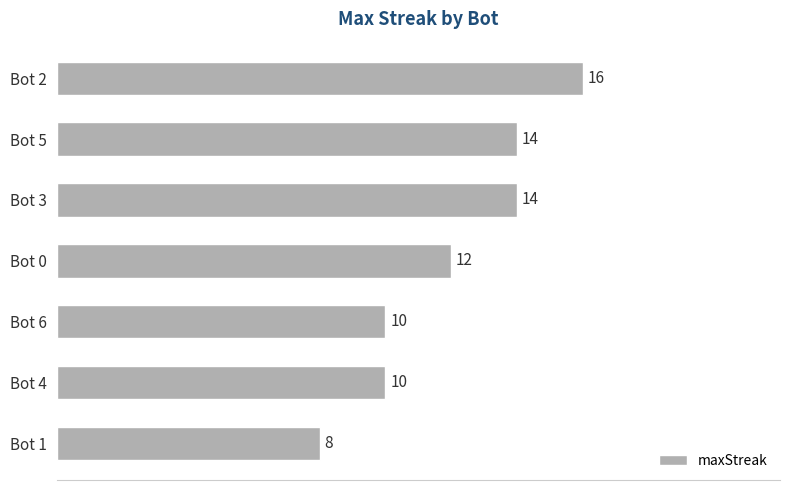

What is the difference between the maximum and minimum values?

8